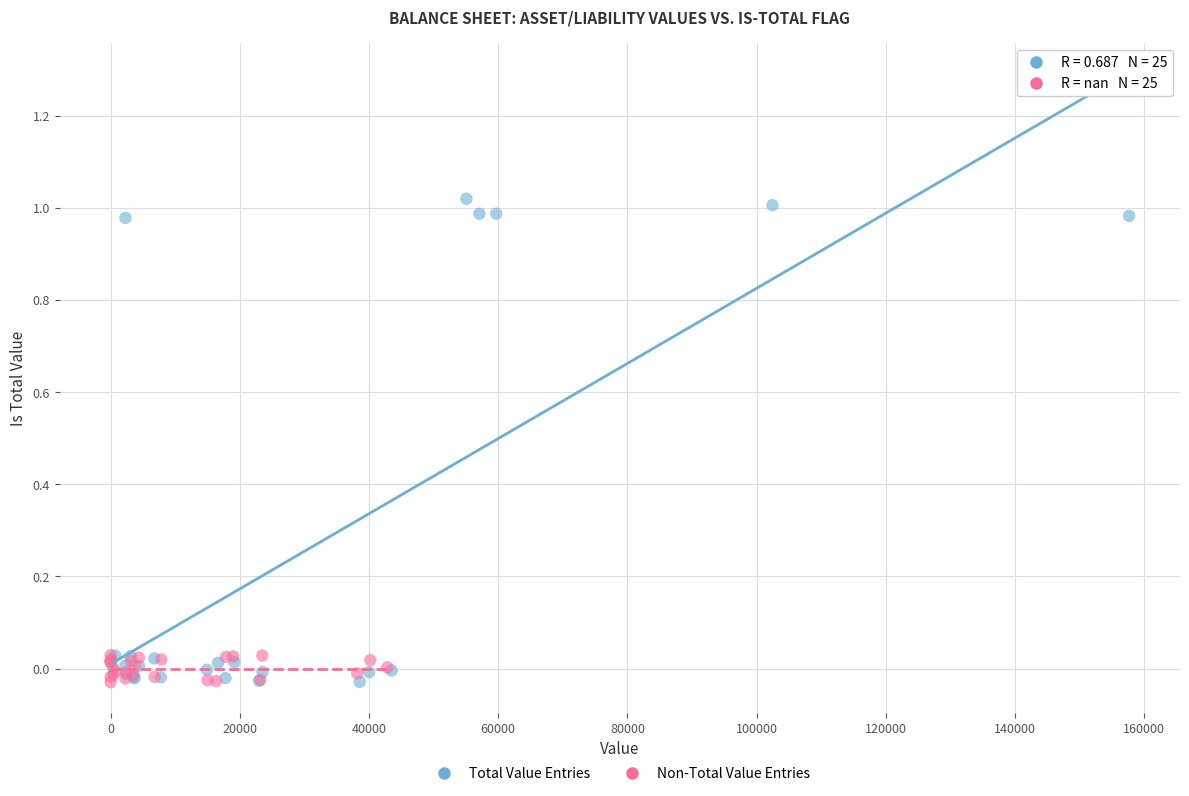

Which series has the largest Y range (max minus min)?

Total Value Entries